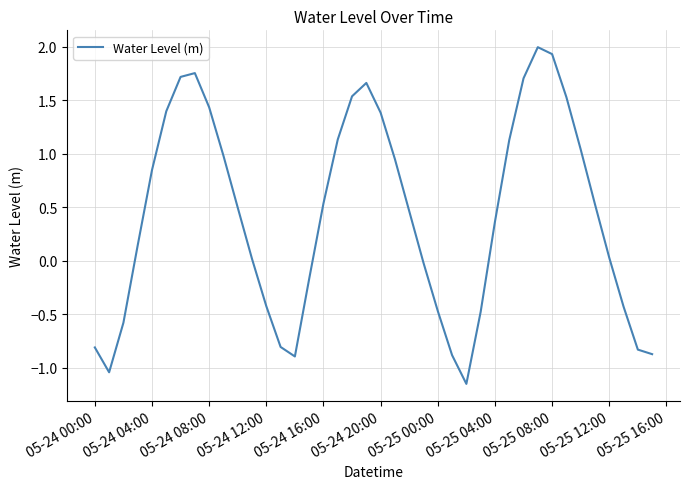

What is the difference between the maximum and minimum values?

3.1